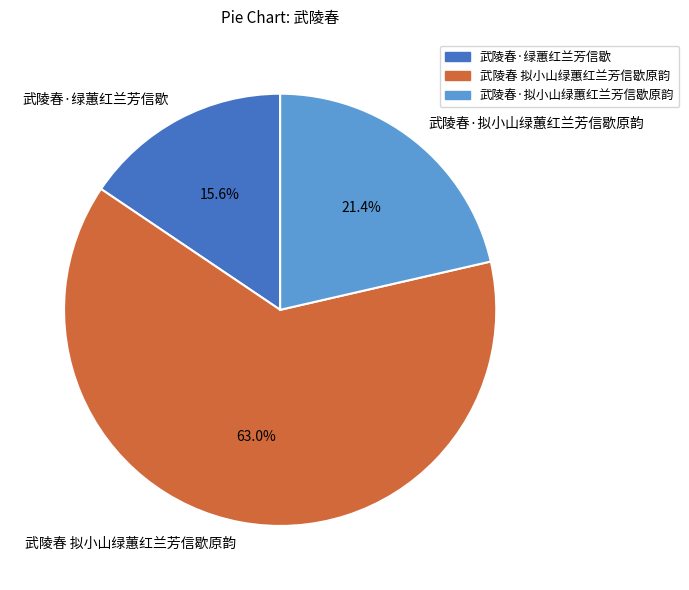

Is there a majority slice in this chart?

Yes